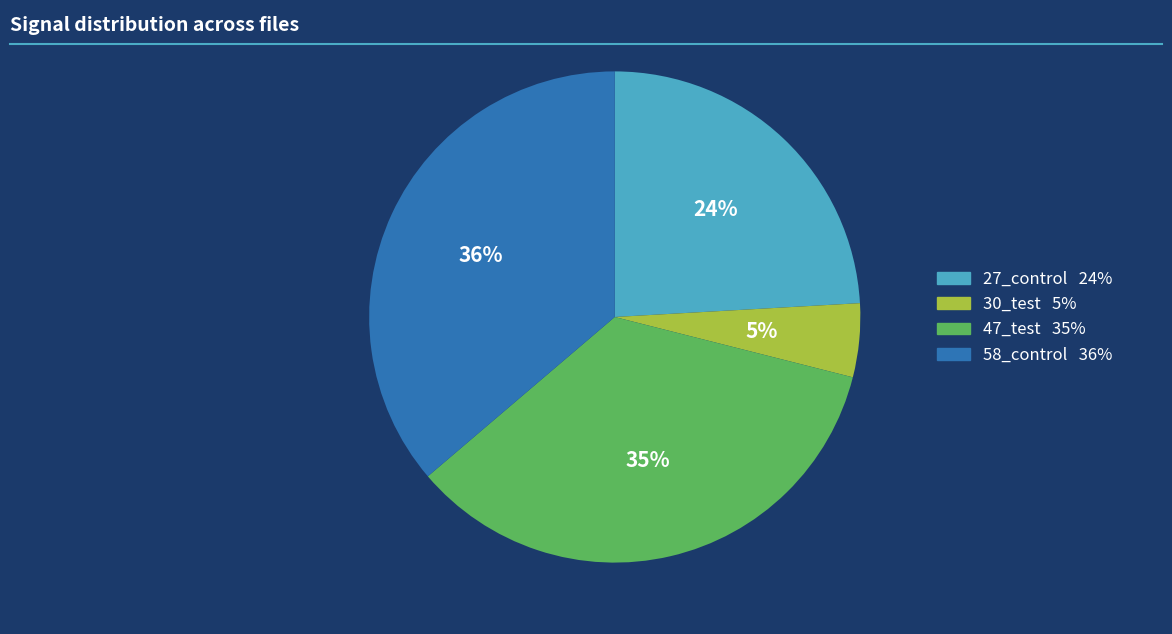

Is there a majority slice in this chart?

No